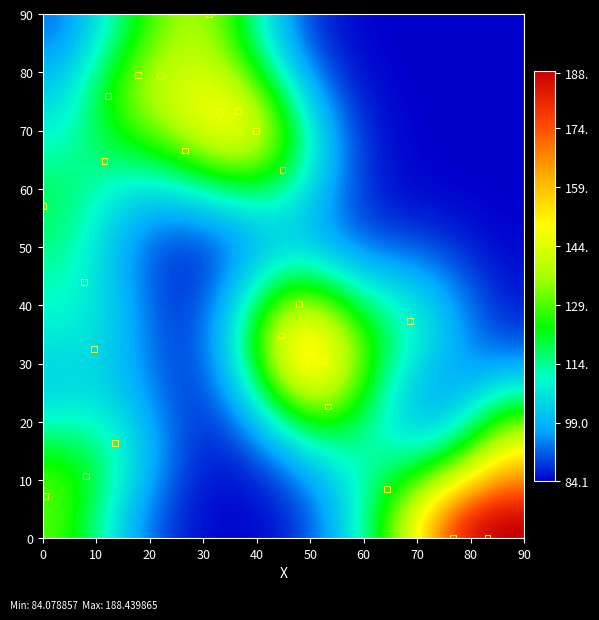

What is the range of X values (max minus min)?

90.0